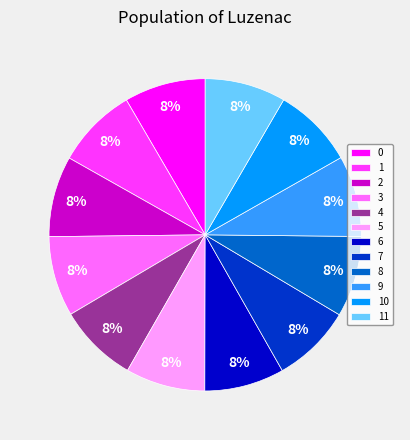

Is it true that 5 is 14% of the pie?

False